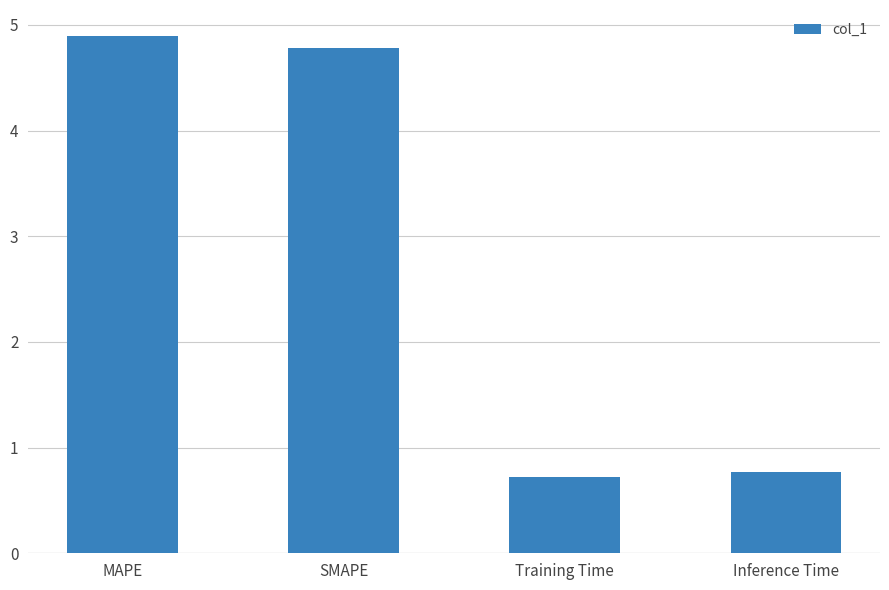

What is the difference between the maximum and minimum values?

4.2